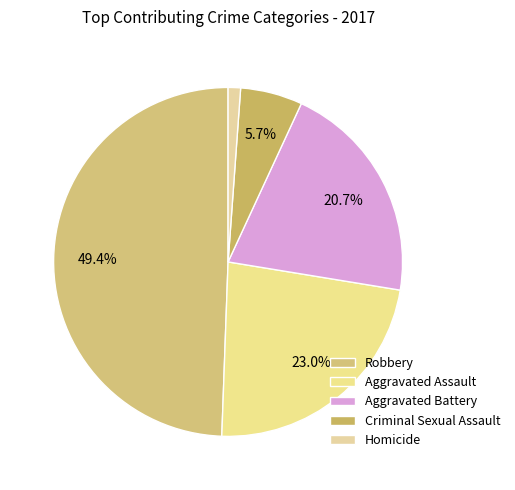

How many segments does this pie chart have?

5